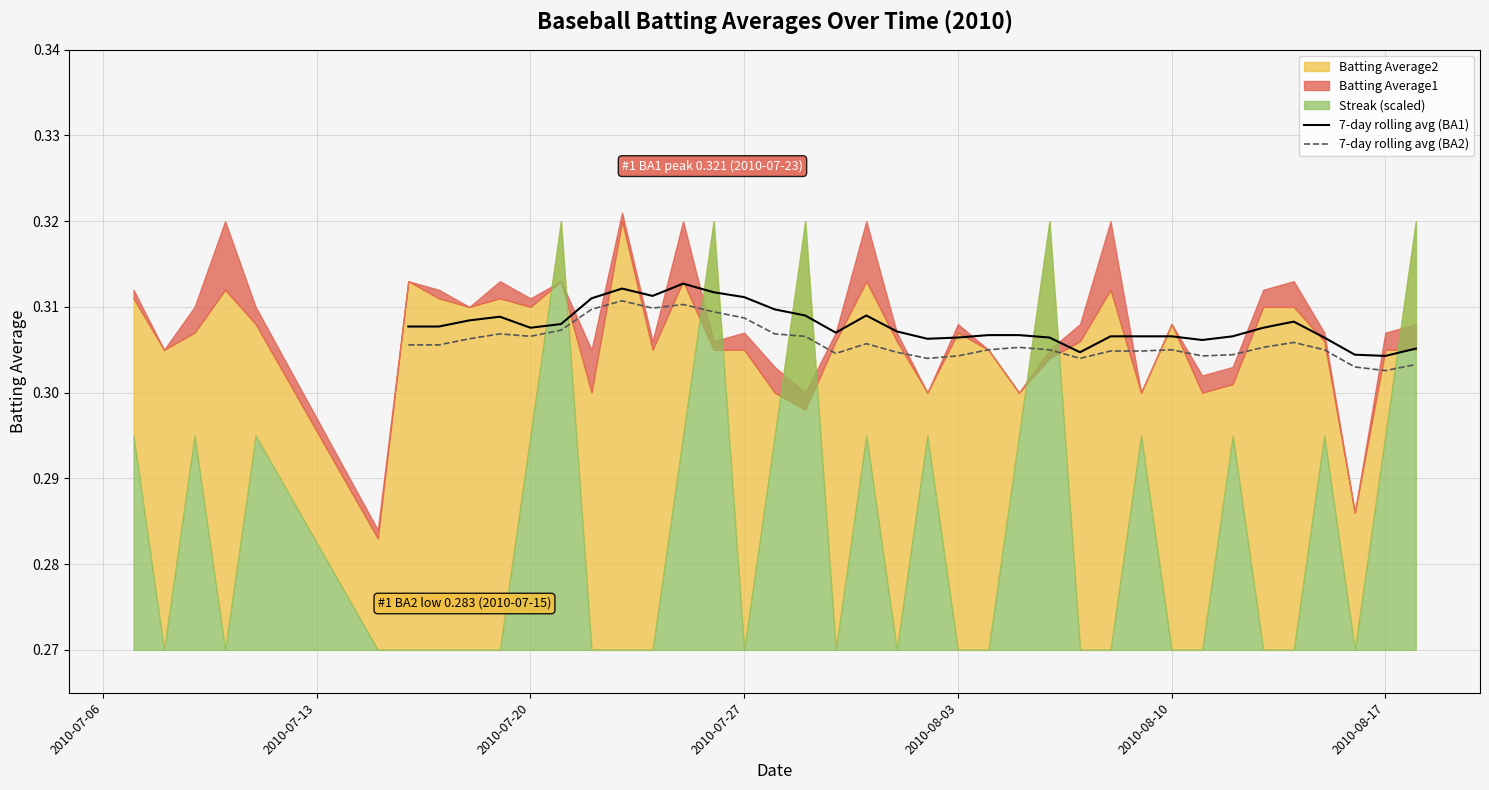

How many data points does each series have?

40